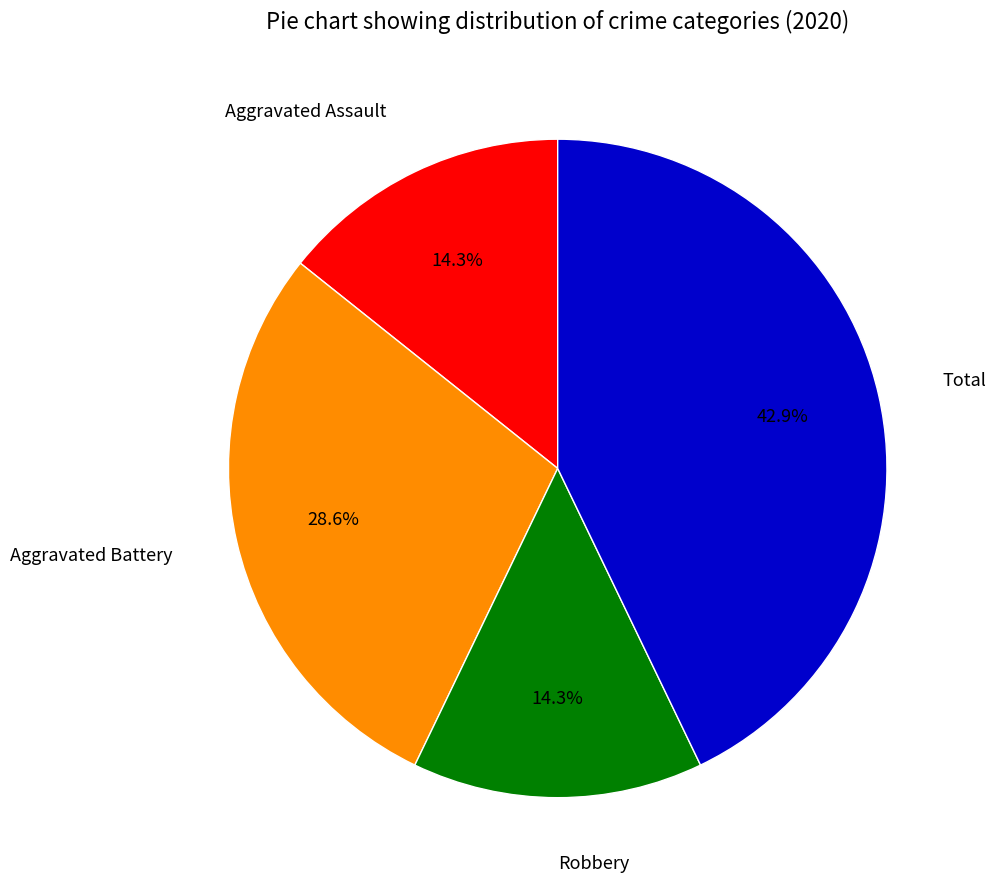

What is the largest slice in the pie chart?

Total